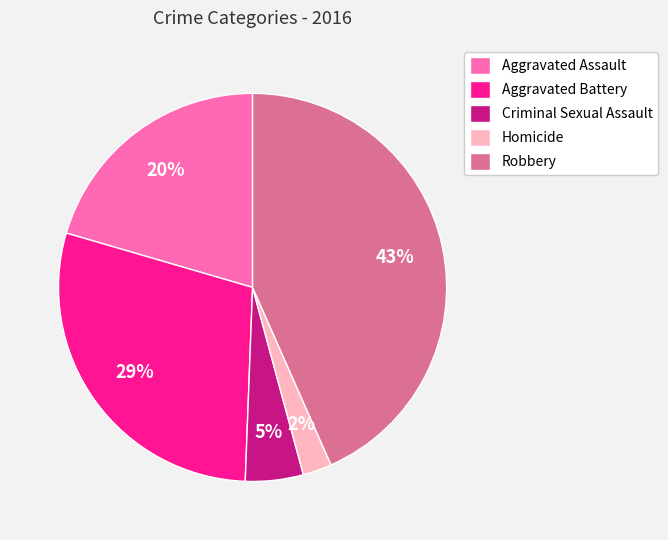

Is there any slice that represents more than half of the pie?

No